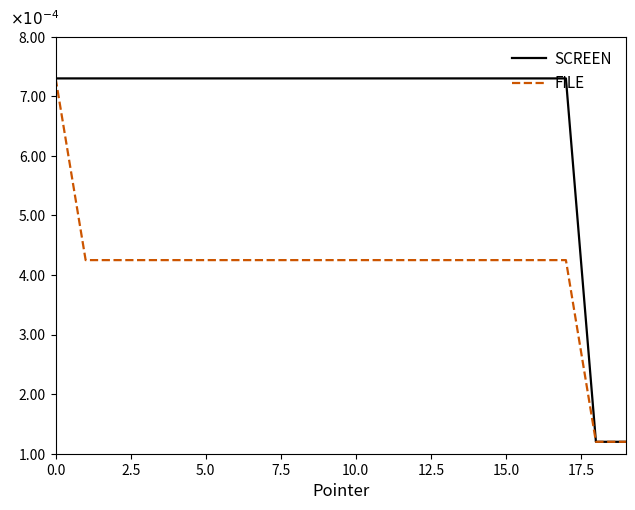

What are all the series names shown in the legend?

SCREEN, FILE